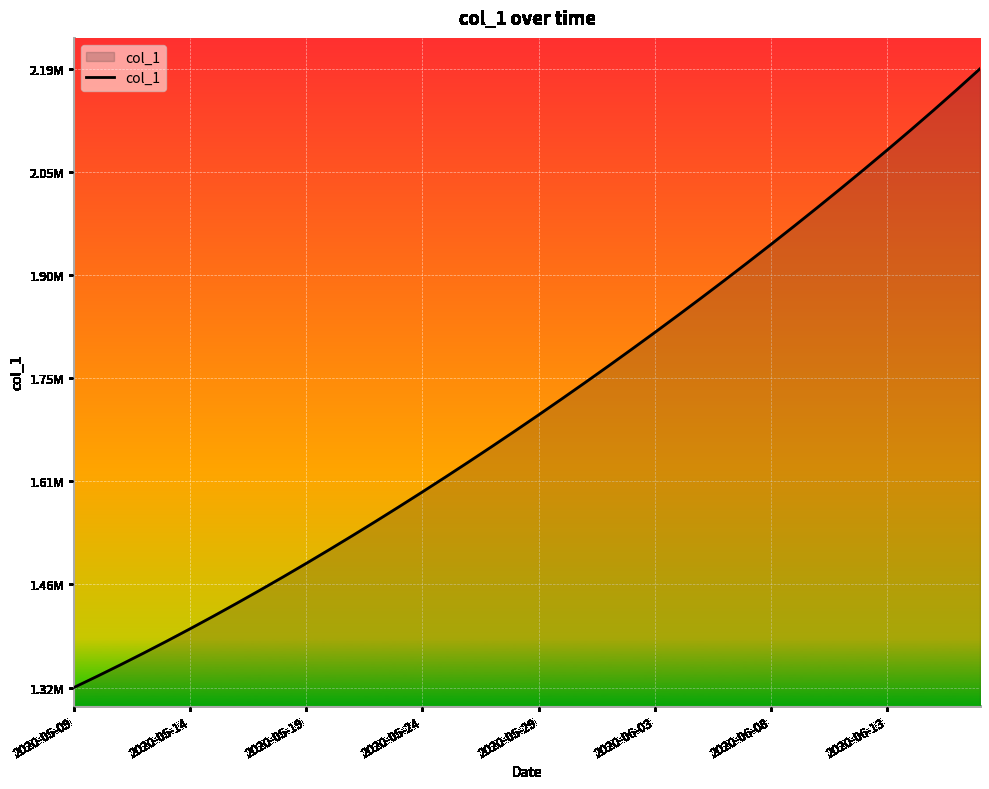

Is this an area chart (filled region under the line)?

Yes